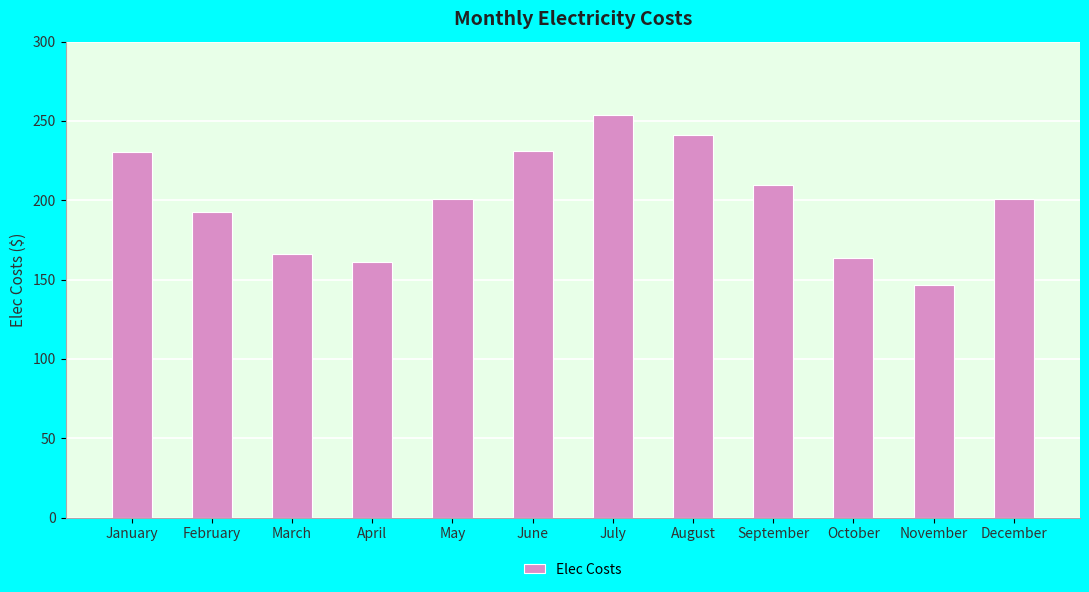

Which category has the lowest value across all series?

November